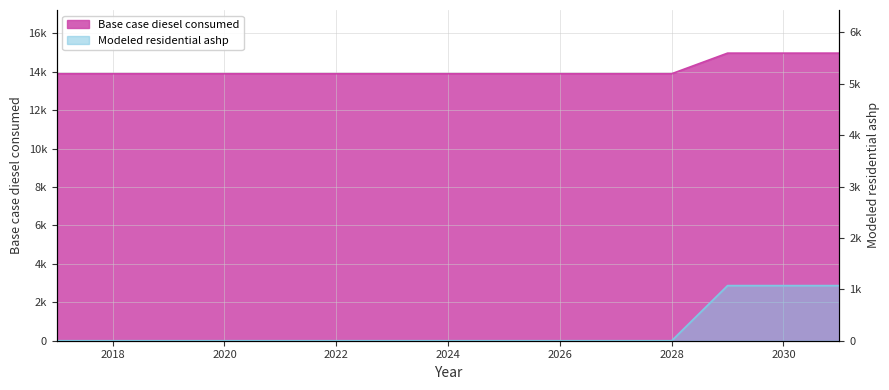

Which series has the largest range (max minus min)?

Base case diesel consumed